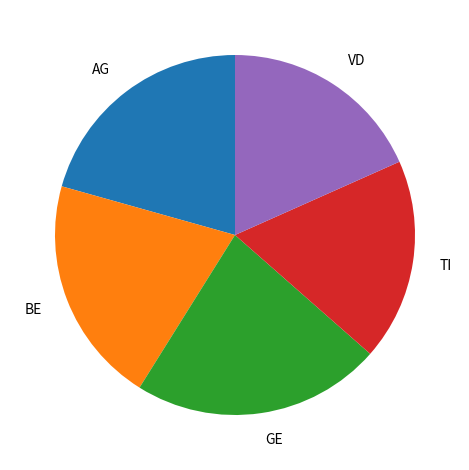

Does any single category account for the majority?

No